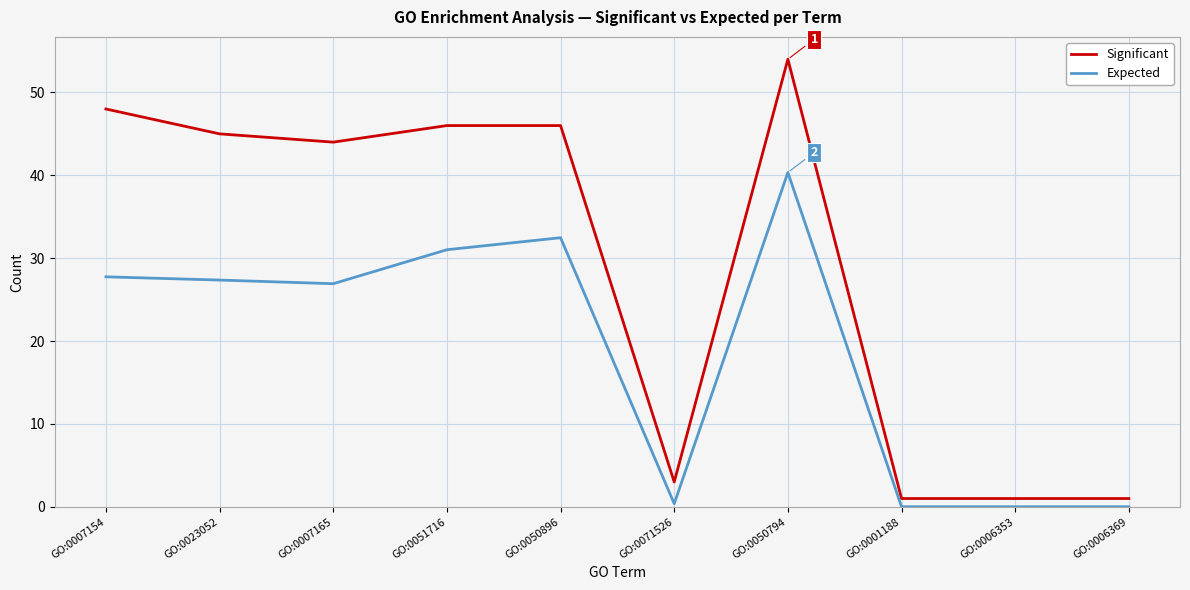

What position from the right is GO:0050794?

4